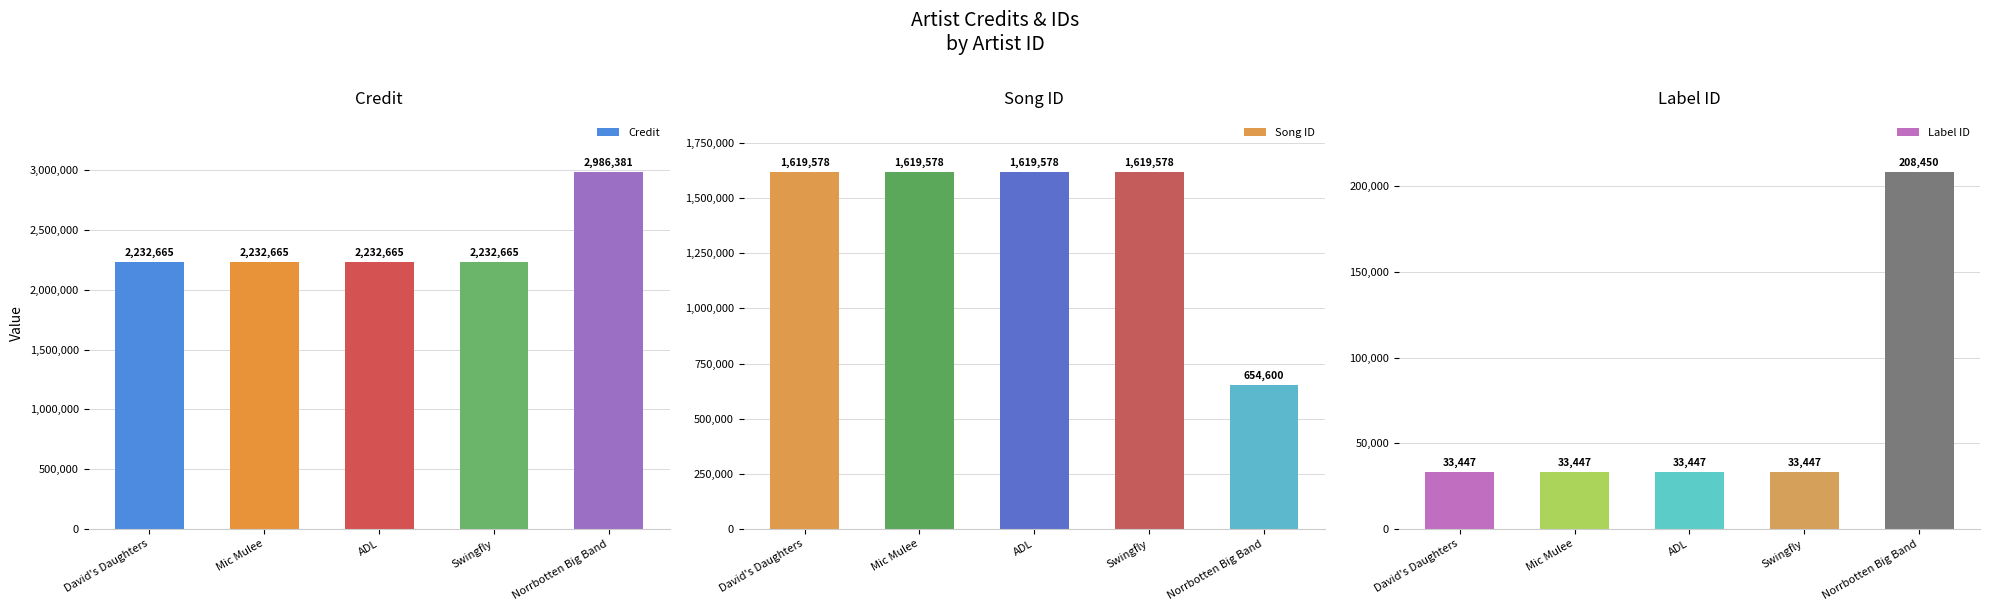

Which series has the largest total across all categories?

Credit